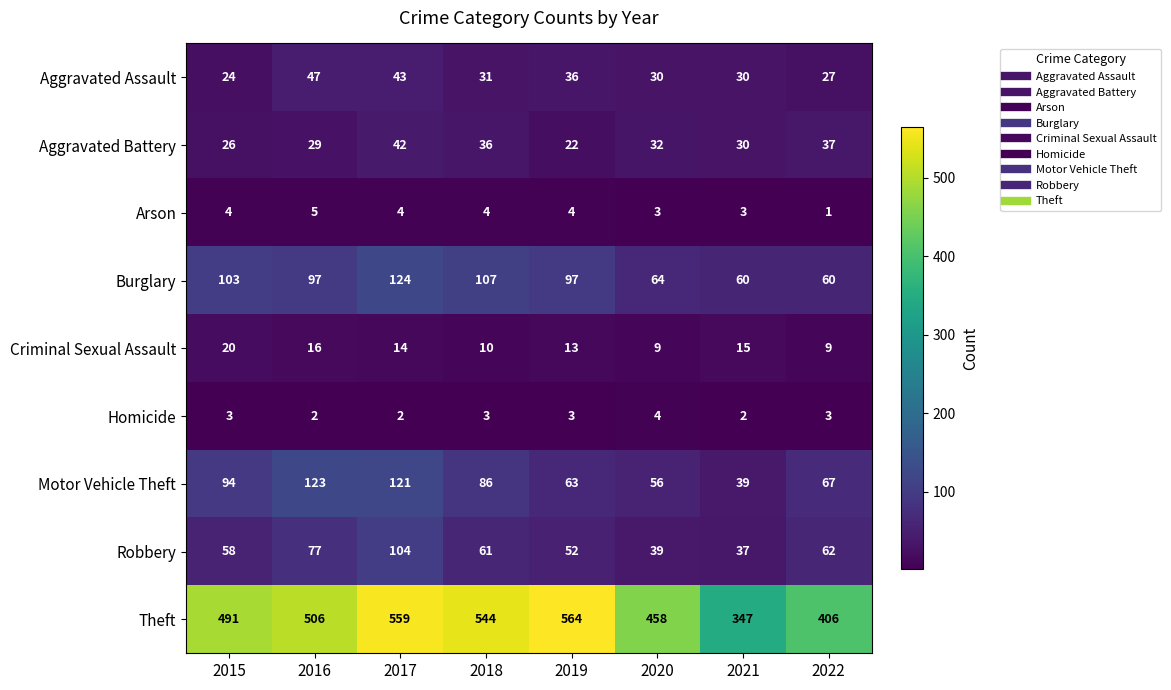

True or false: Motor Vehicle Theft has a value of 134 at 2015.

False